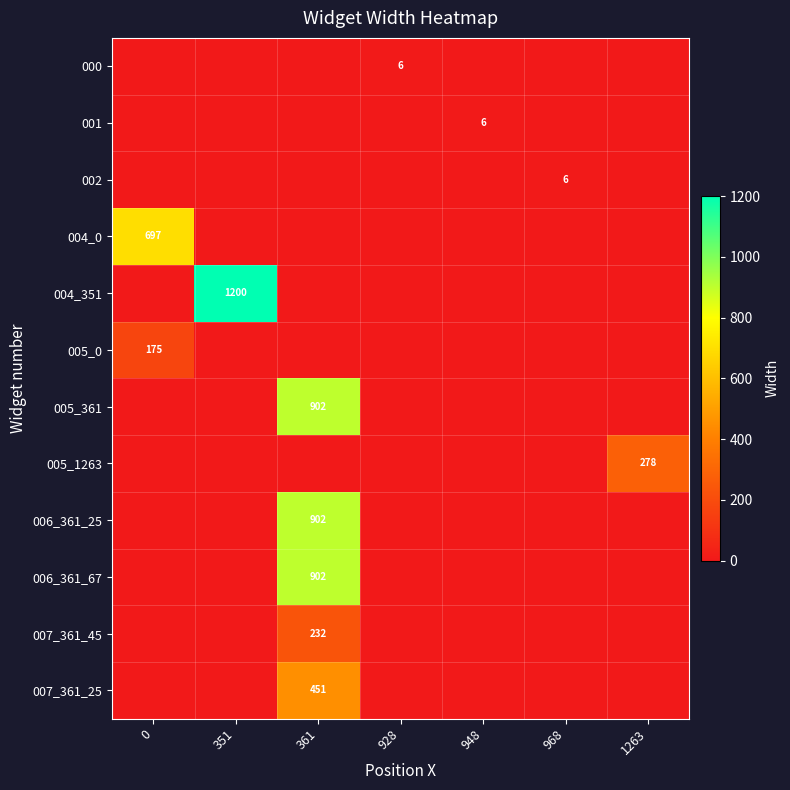

The value of 006_361_25 at 361 is 268. True or false?

False